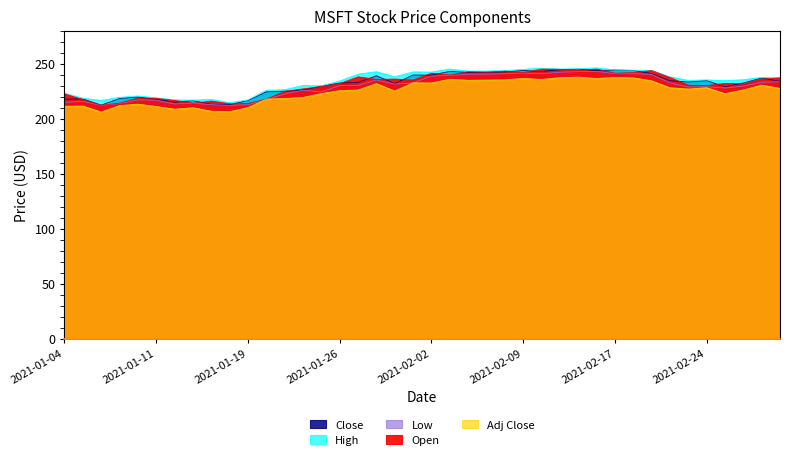

At how many categories does at least one series exceed 207?

40